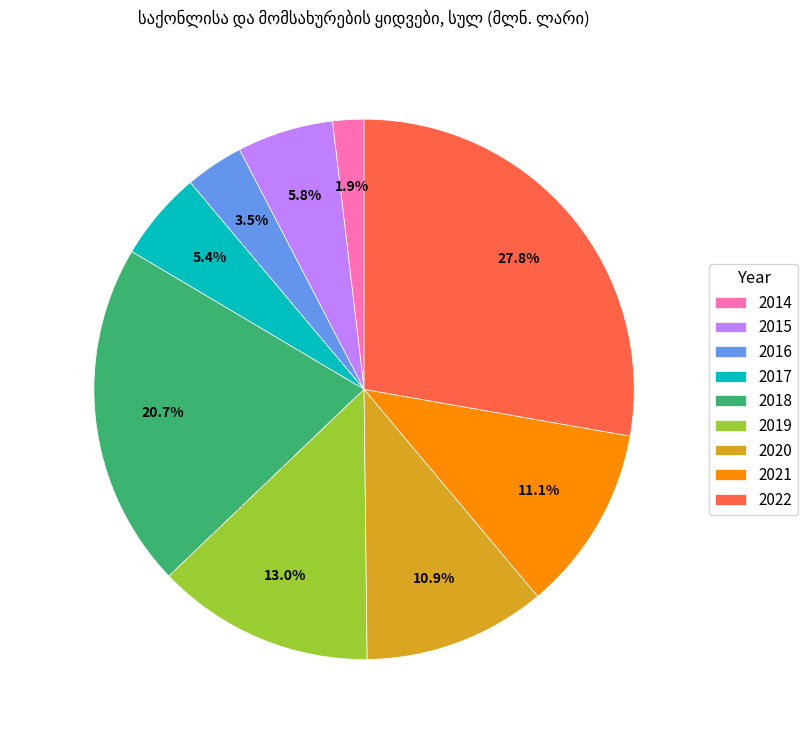

To the nearest percent, what is the combined percentage of 2015 and 2022?

34%